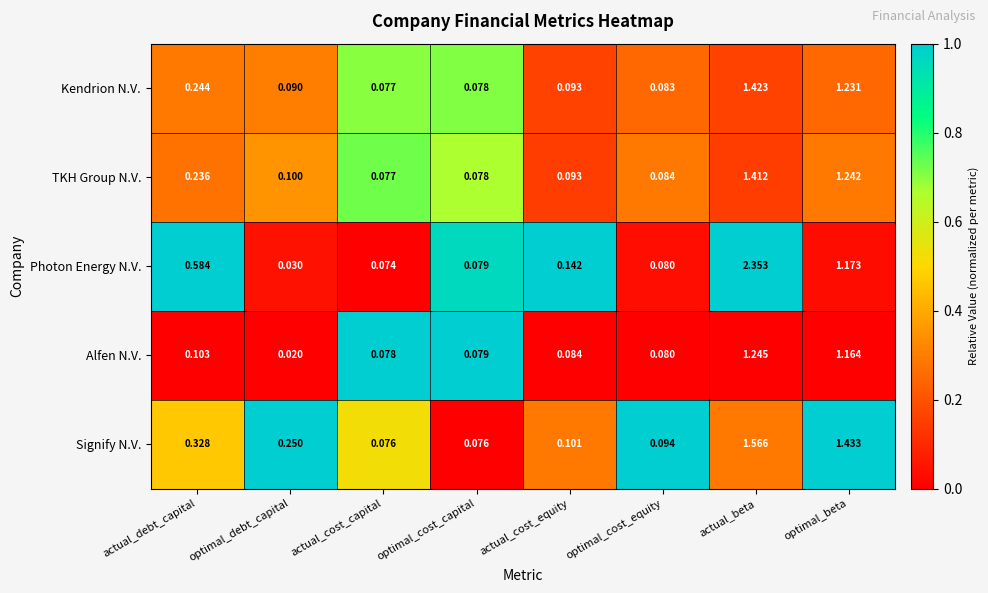

At which label does Alfen N.V. reach its peak?

actual_beta